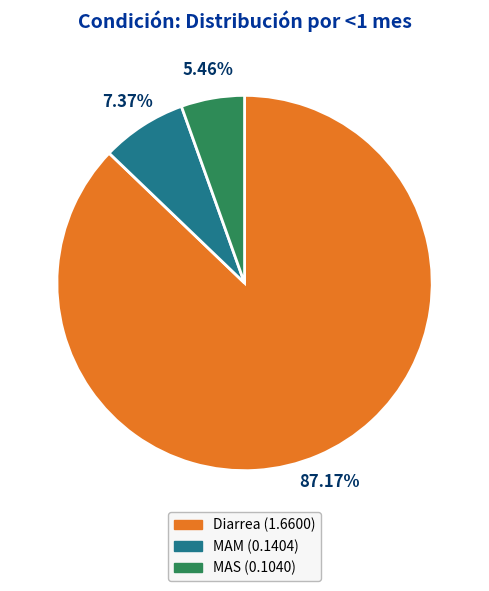

Which slice is the largest?

Diarrea